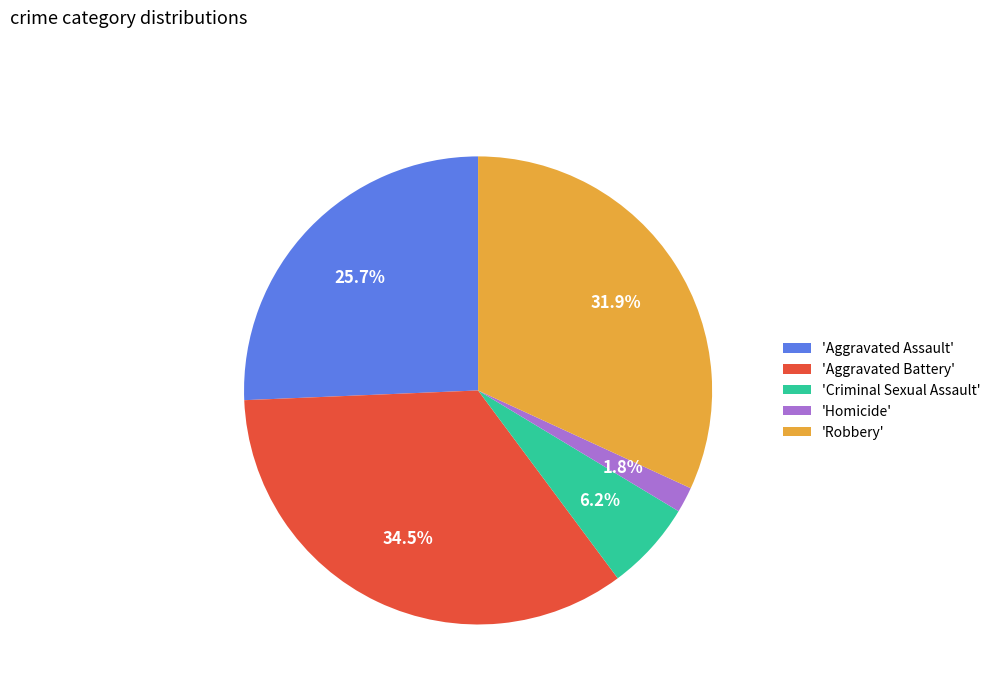

Does any single category account for the majority?

No